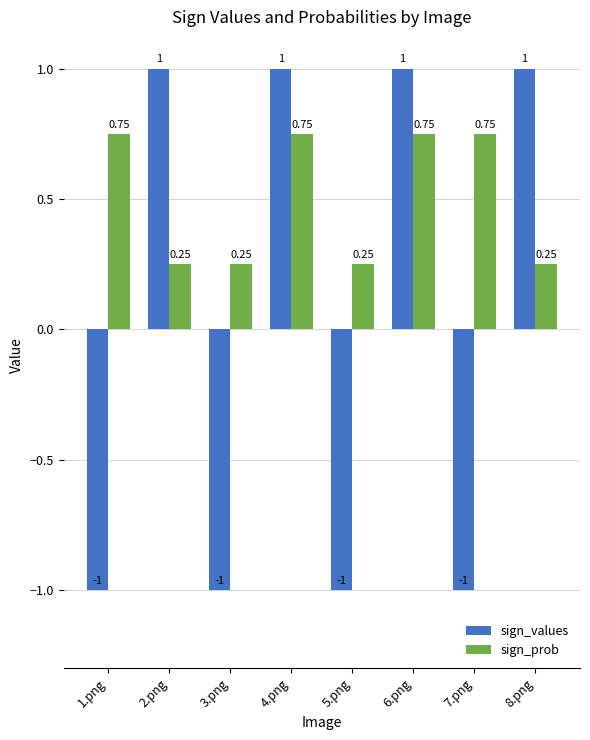

Which series changed the most between 4.png and 8.png?

sign_prob